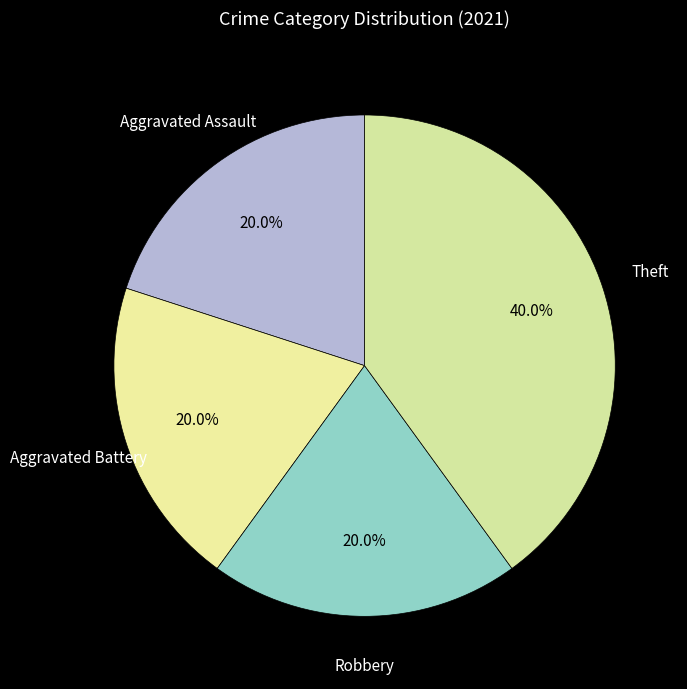

What is the total percentage of Aggravated Battery and Aggravated Assault?

40.0%